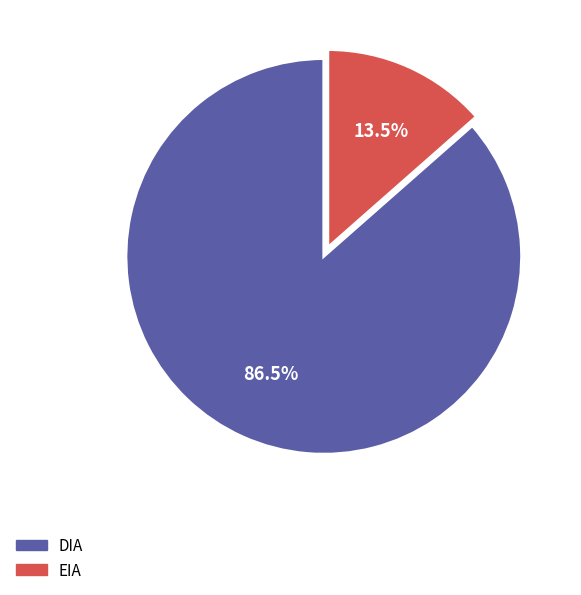

Is there any slice that represents more than half of the pie?

Yes